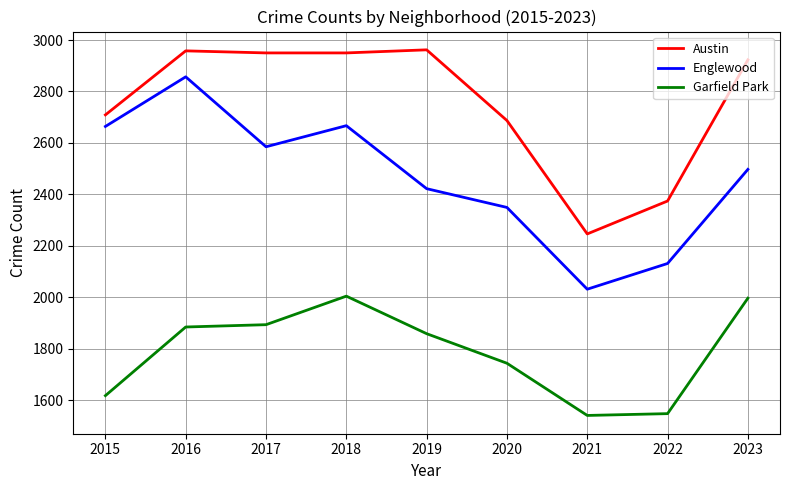

What is the smallest value displayed?

1540